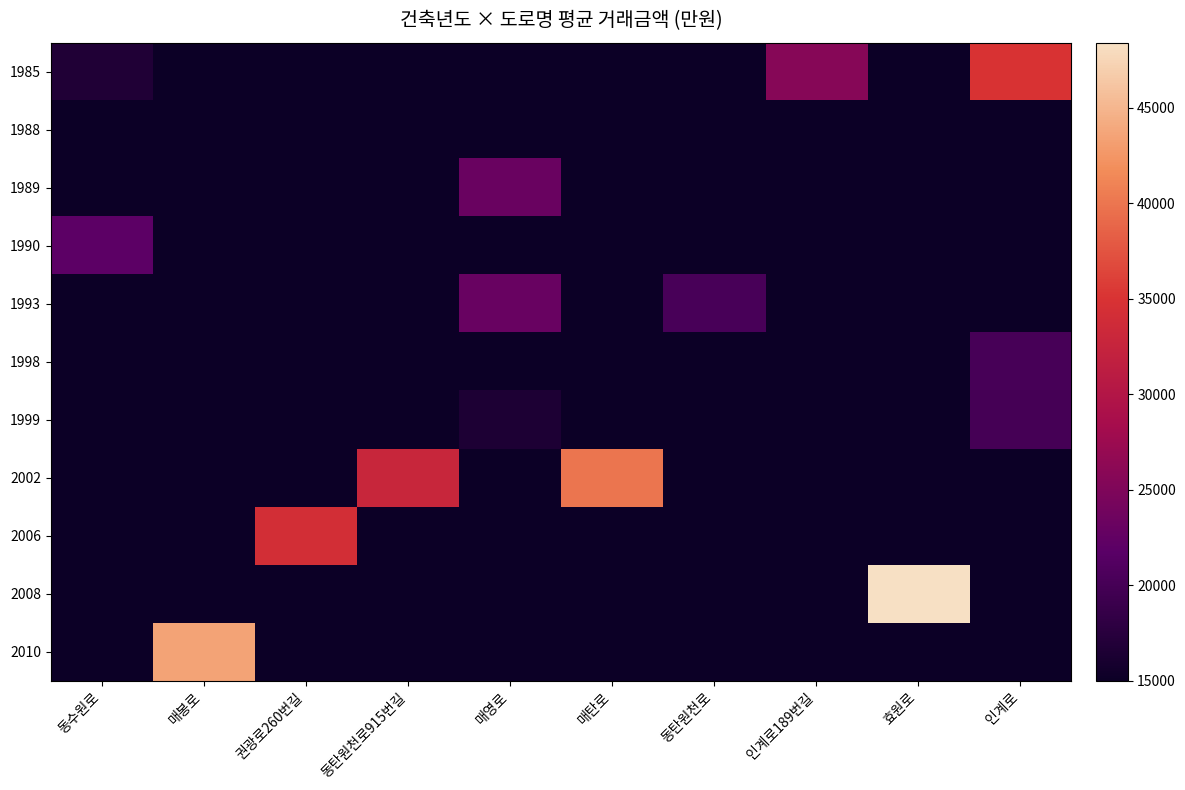

Which category has the highest value in the 1990 series?

동수원로